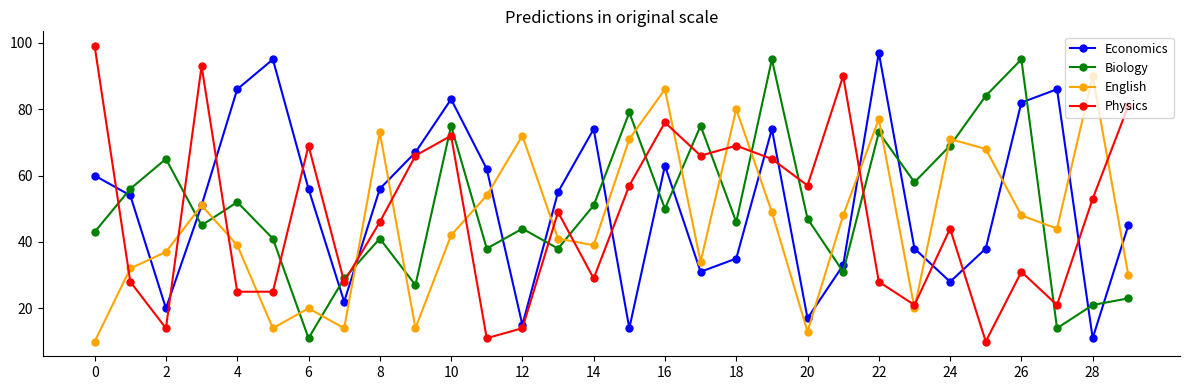

How many intersections are there between Economics and Biology?

14